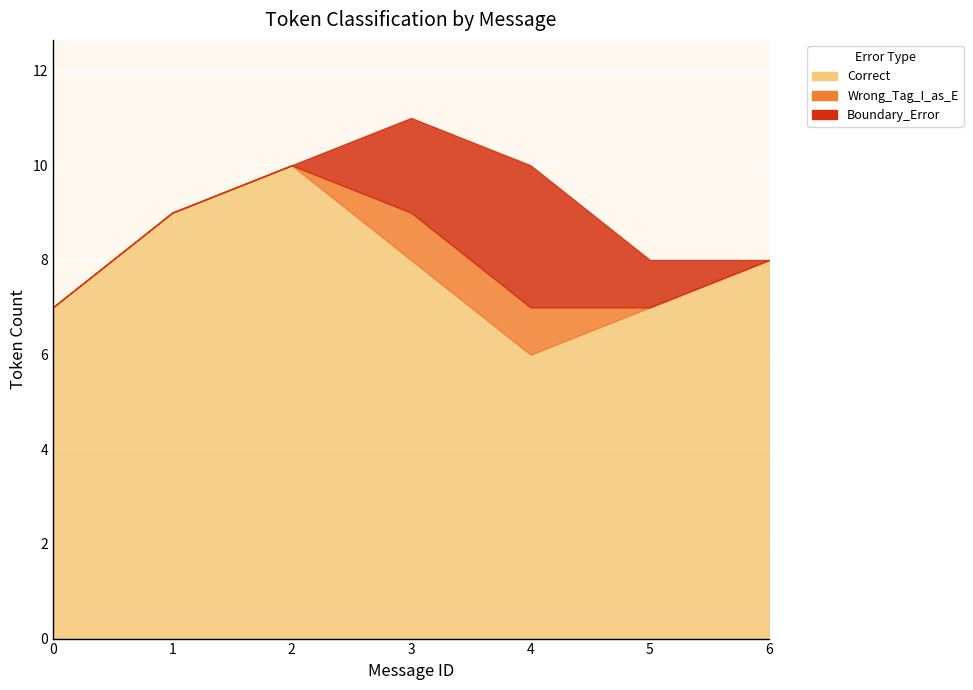

At which category does Correct reach its first local valley?

4